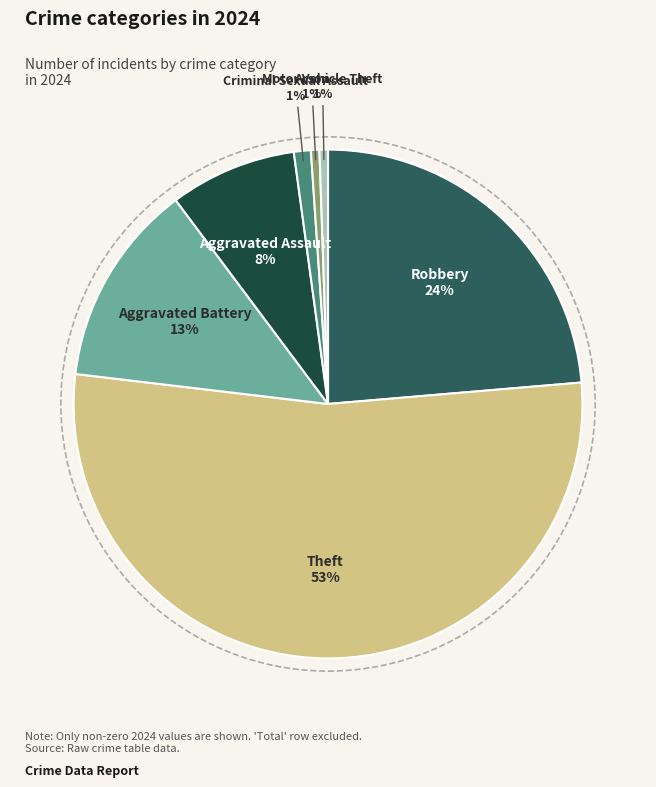

How many slices are in this pie chart?

7